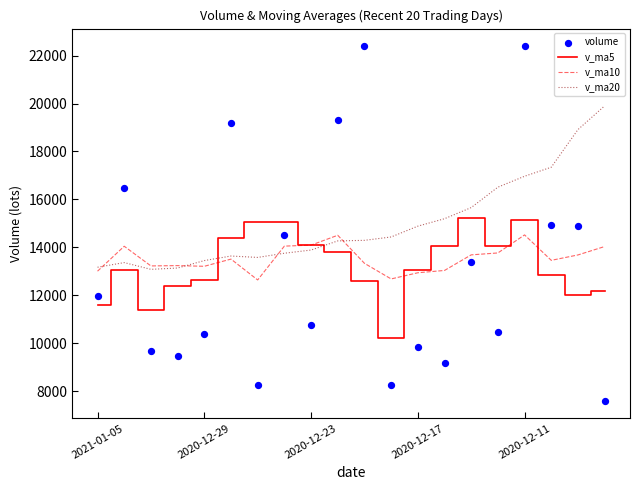

Which series contains the highest Y value?

volume